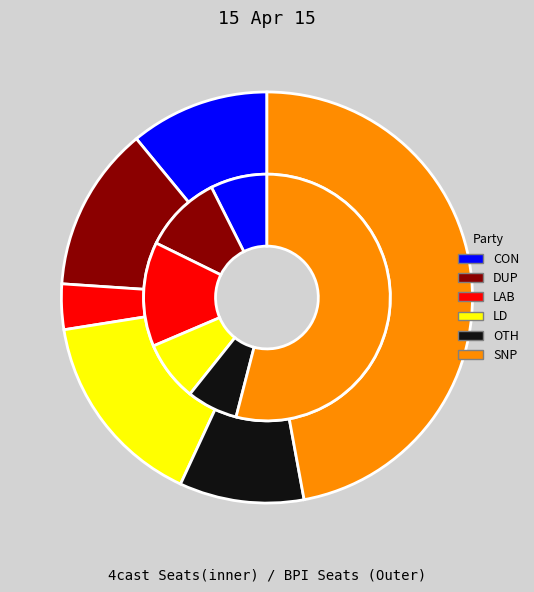

Does 9 account for over 50% of the chart?

No